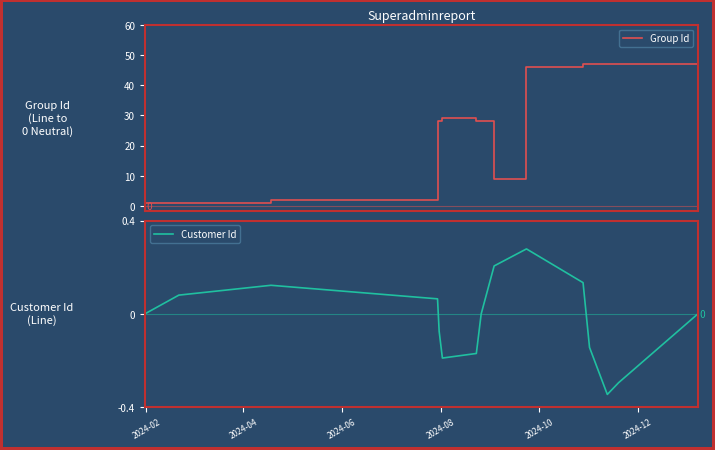

What is the difference between the highest and lowest values at 2024-12?

46.9